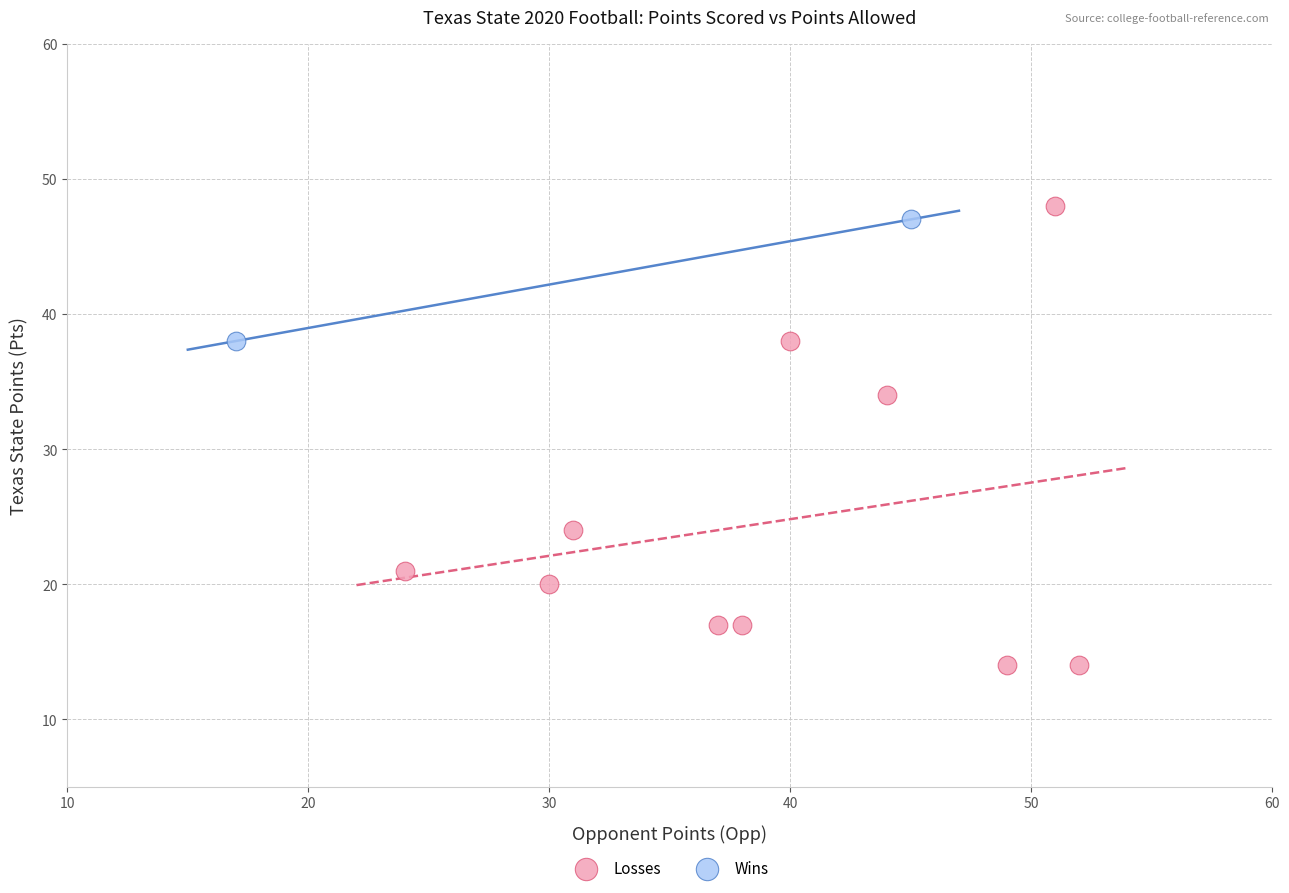

Which series contains the highest Y value?

Losses